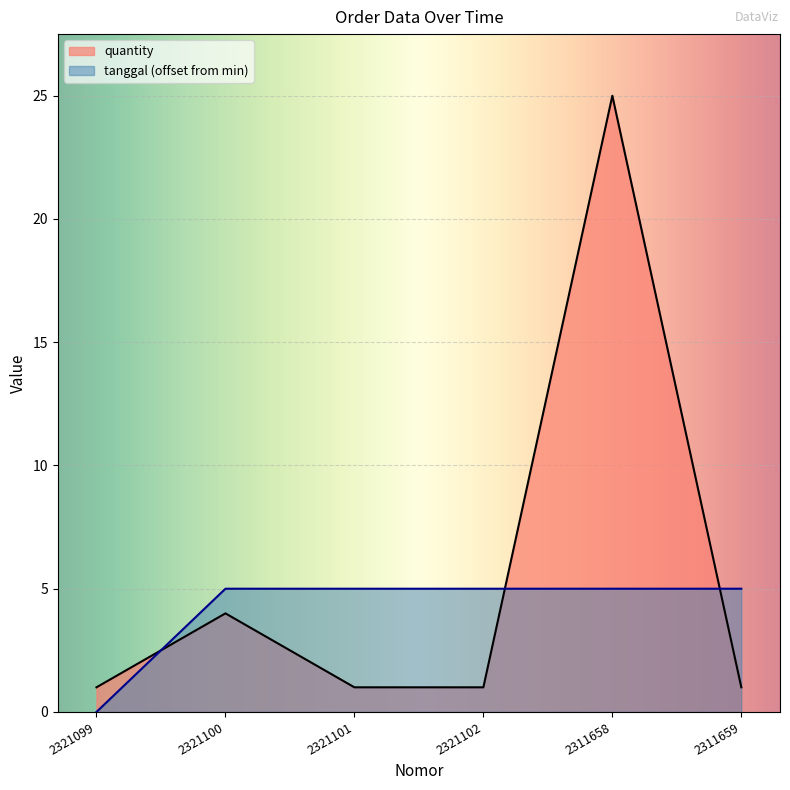

Which has a higher value, 2321100 or 2311658?

2311658